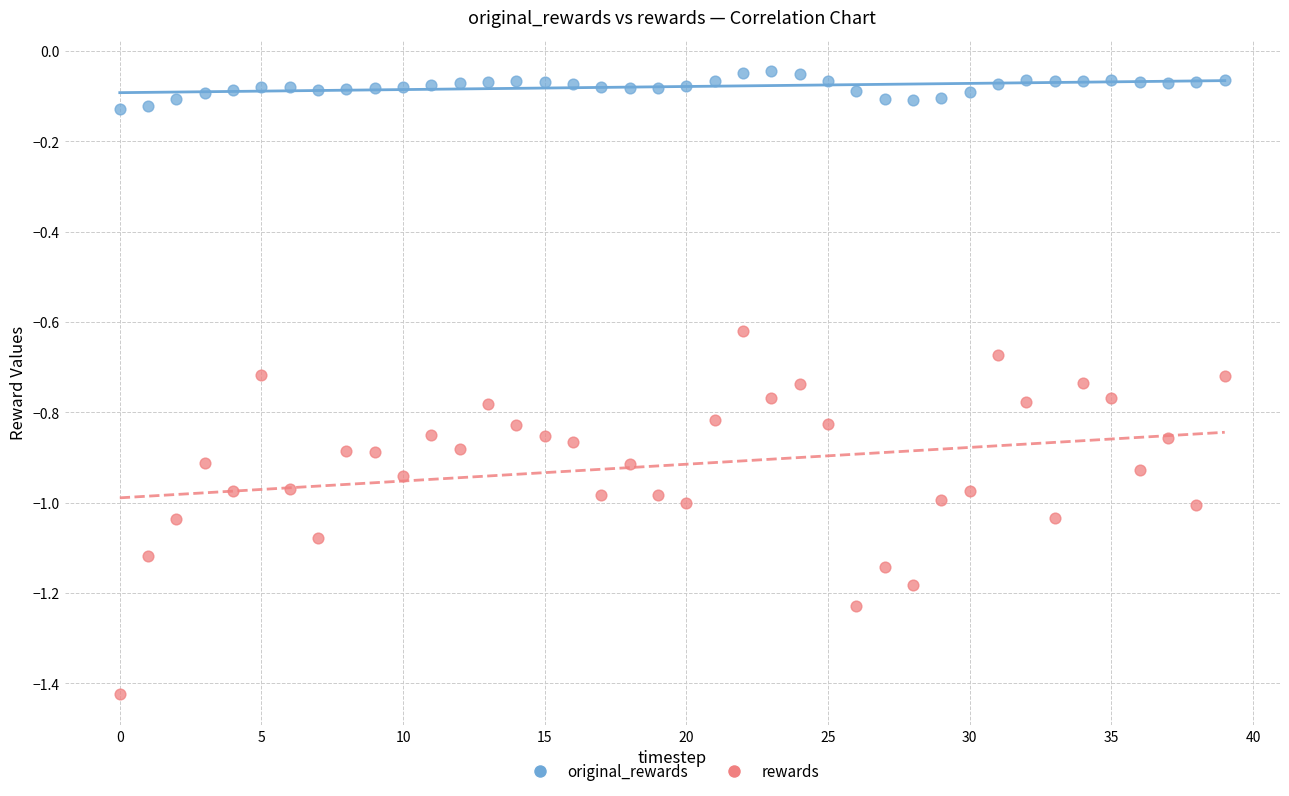

What are all the series names shown in the legend?

original_rewards, rewards